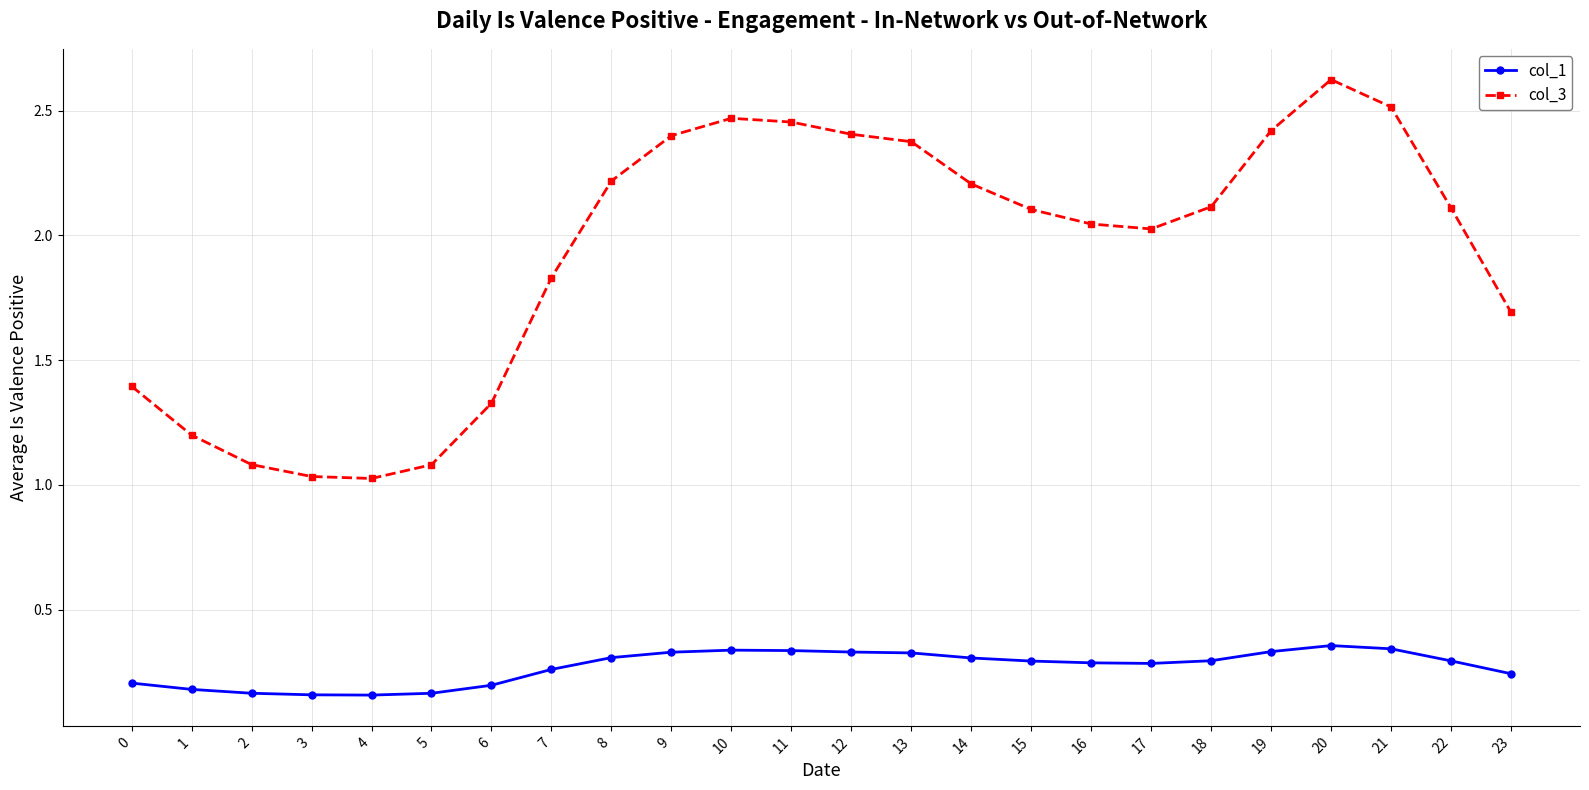

List the series in order of their overall mean, highest first.

col_3, col_1